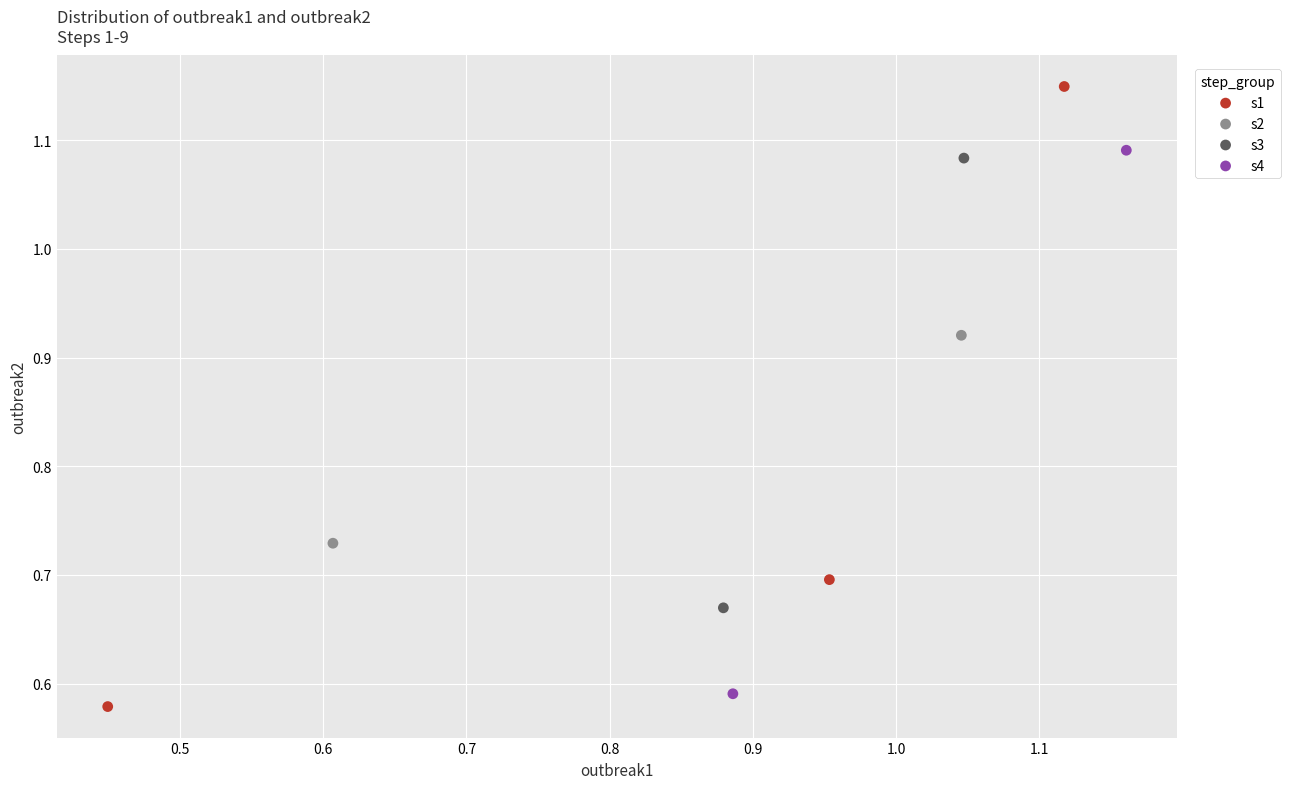

Which series has the largest Y range (max minus min)?

s1